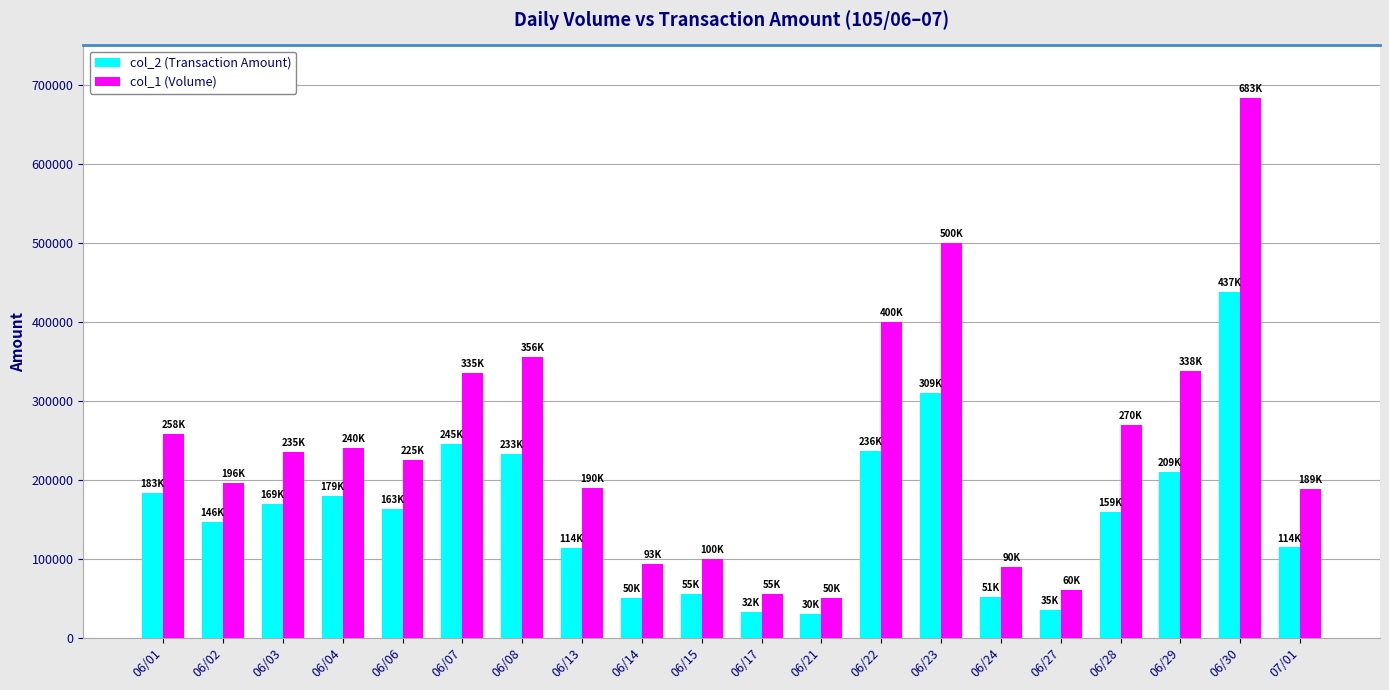

How many bars are there in total?

40